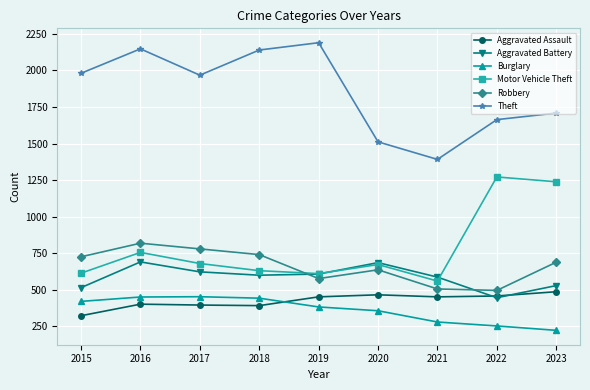

Is it true that Theft equals 3527 at 2016?

False